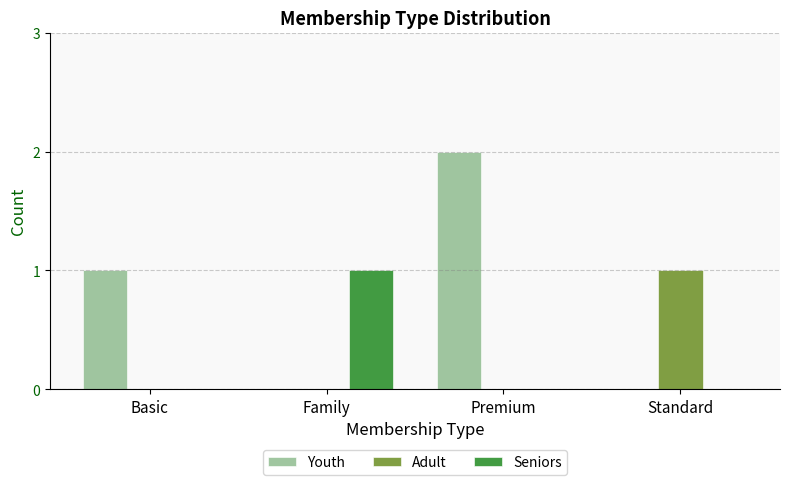

How many groups of bars are there?

4